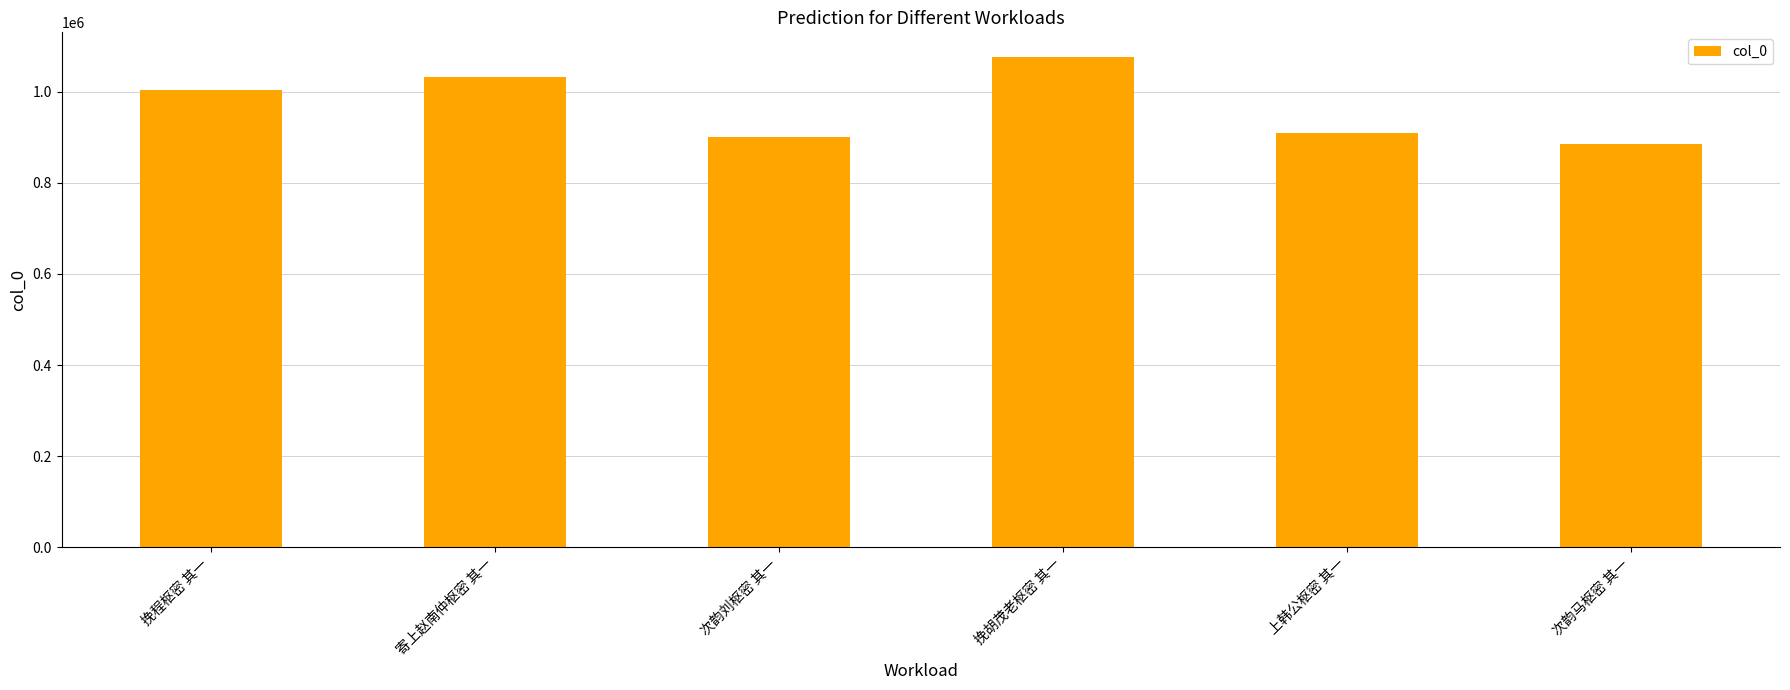

What is the difference between the values at 挽胡茂老枢密 其一 and 寄上赵南仲枢密 其一?

43436